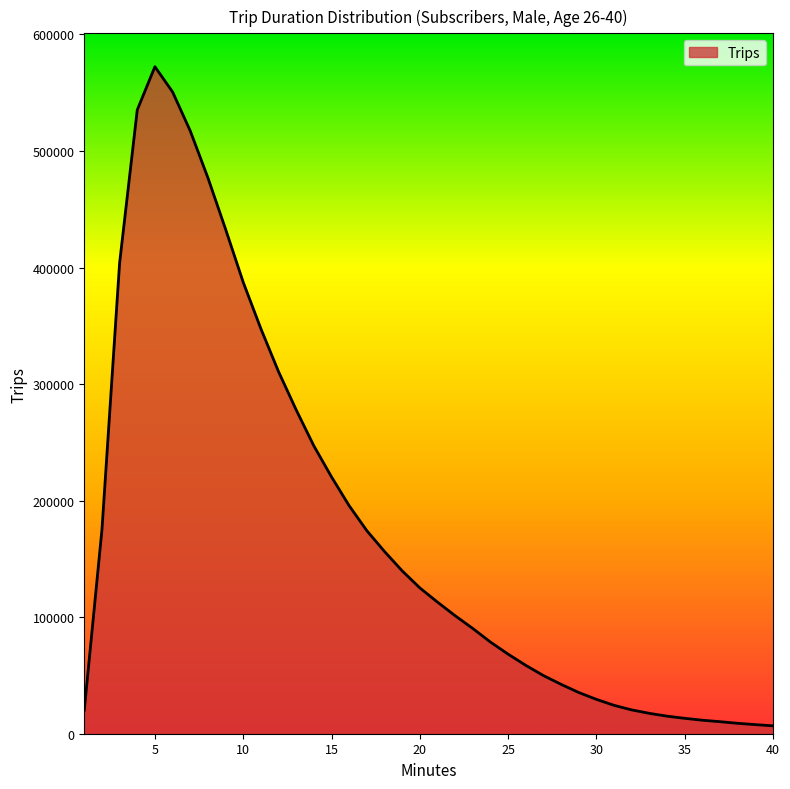

What is the difference between the maximum and minimum values?

565558